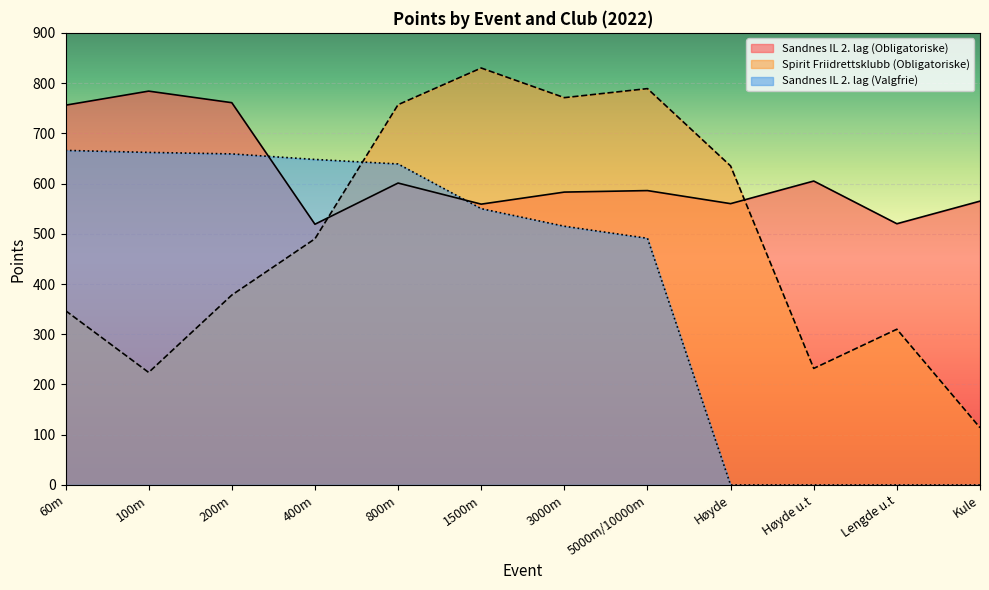

Rank the series at Høyde from lowest to highest value.

Sandnes IL 2. lag (Valgfrie), Sandnes IL 2. lag (Obligatoriske), Spirit Friidrettsklubb (Obligatoriske)